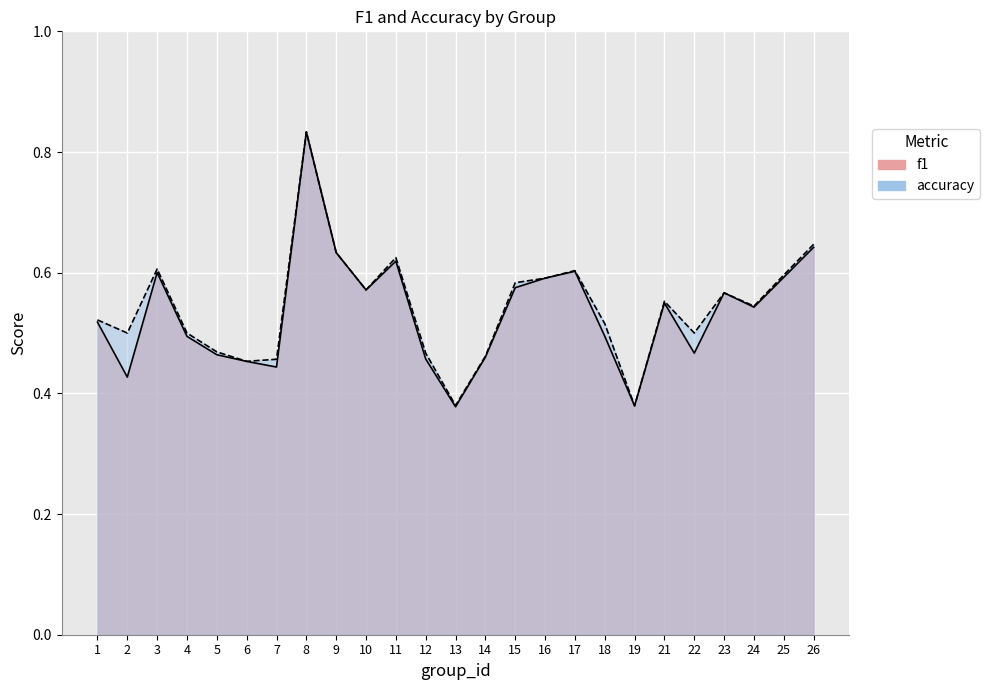

True or false: accuracy and f1 cross at least once.

False